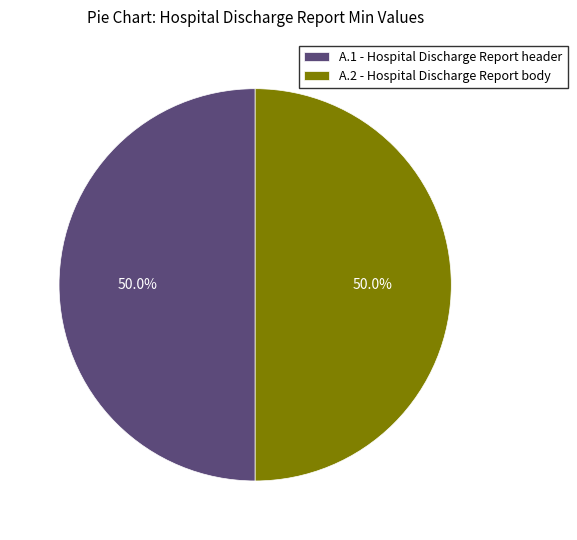

What is the ratio of the value at A.1 - Hospital Discharge Report header to the value at A.2 - Hospital Discharge Report body?

1.0